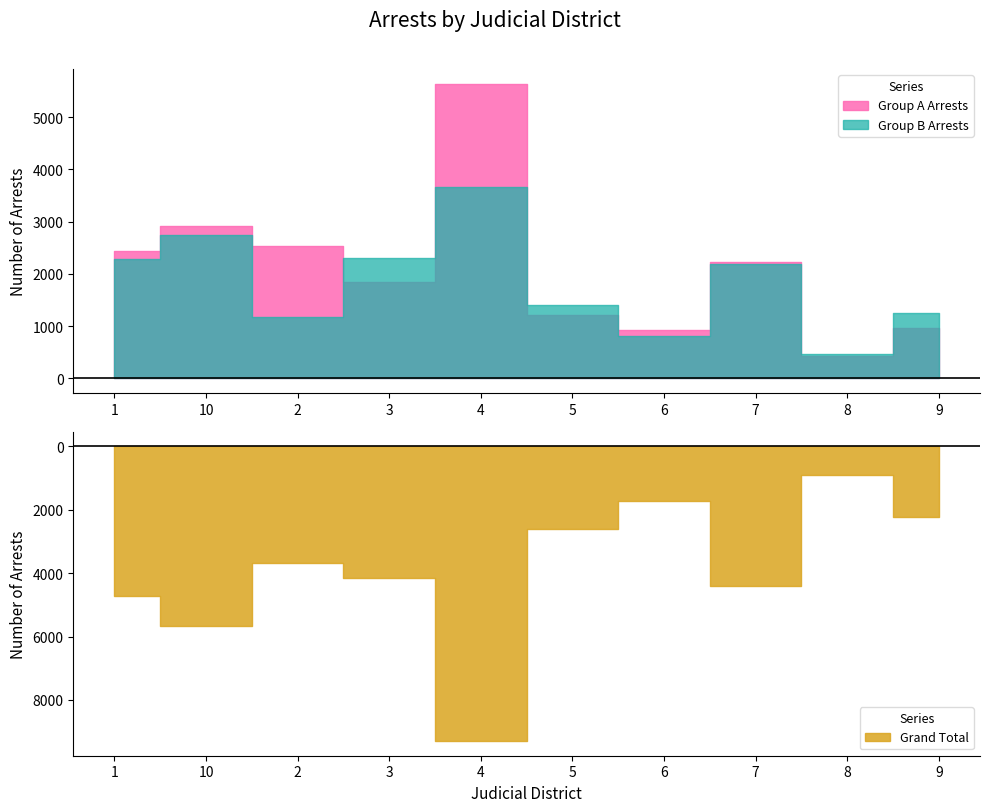

True or false: Grand Total and Group B Arrests intersect in this chart.

False